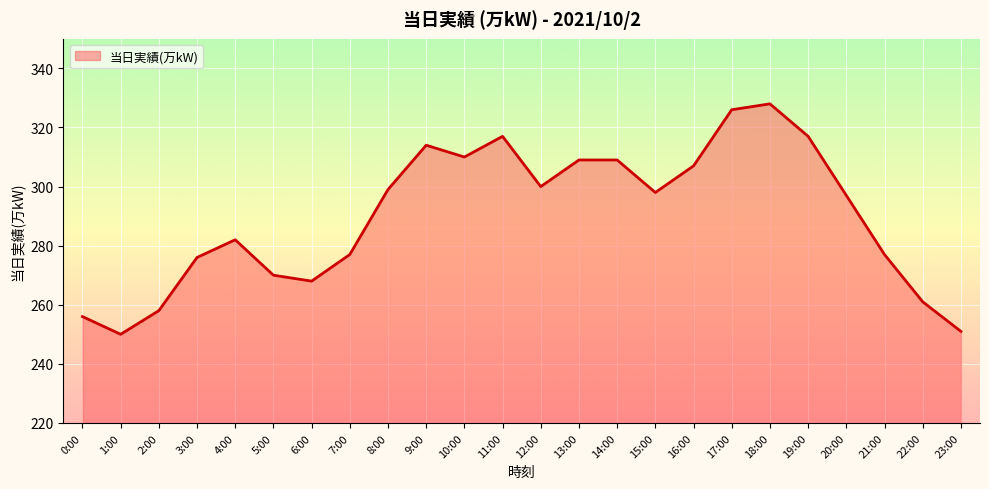

What is the sum of the values at 11:00 and 23:00?

568